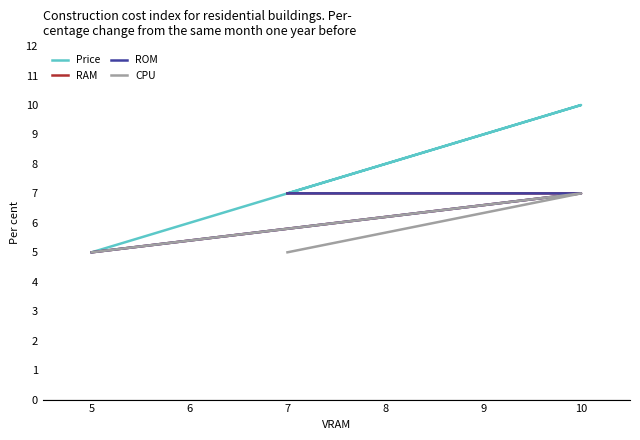

What is the value of the CPU point at the 2nd from the left?

7